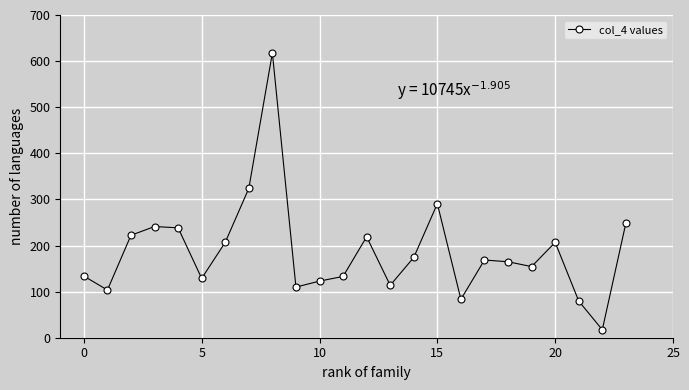

What is the difference between the maximum and minimum values?

600.4